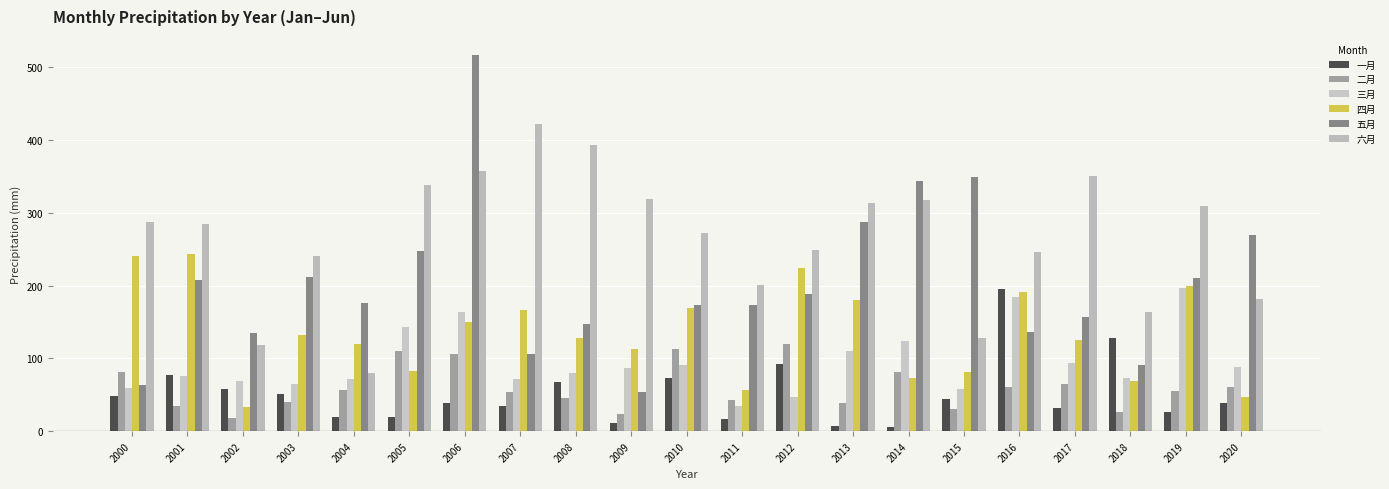

What is the value of the 五月 bar at the 2nd from the left?

207.3